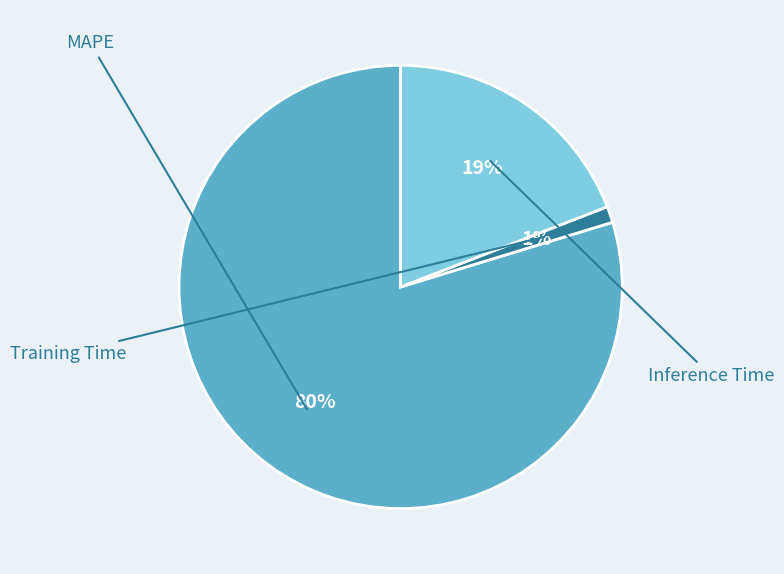

Which slice is the largest?

MAPE